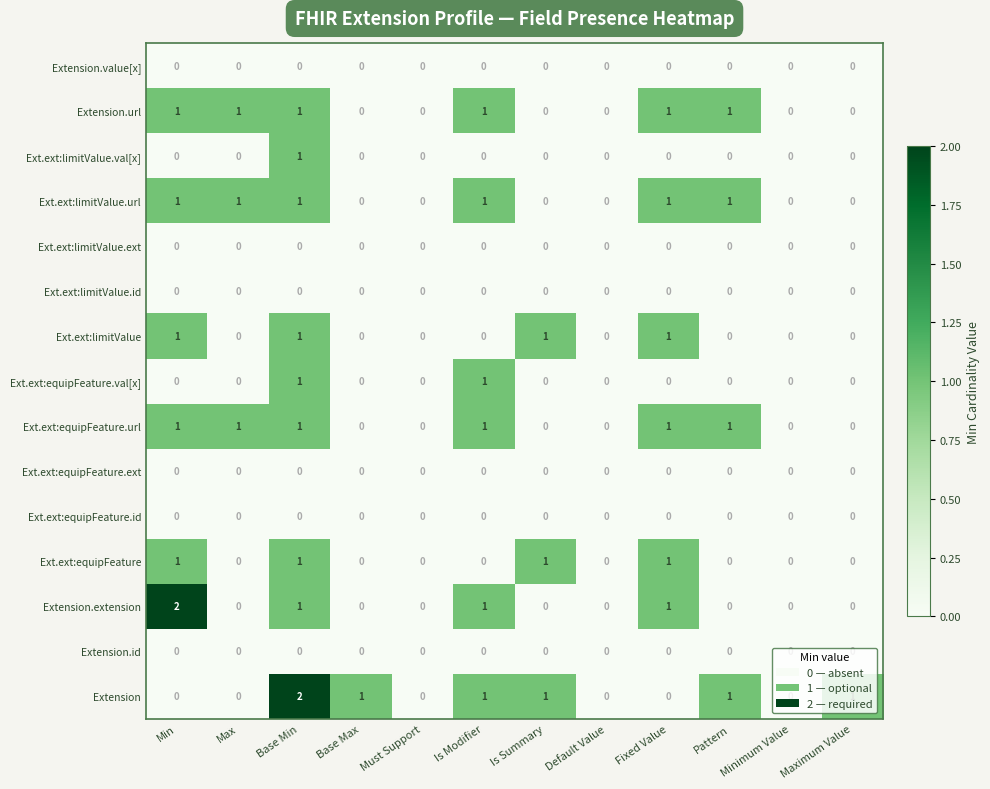

True or false: Ext.ext:equipFeature has a value of 1 at Max.

False